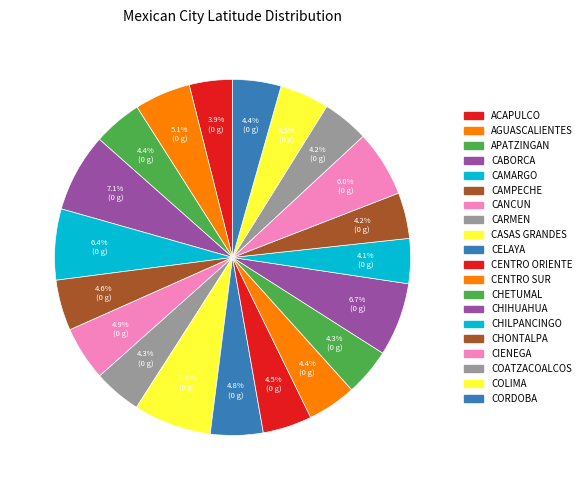

To the nearest percent, what is the average slice percentage?

5%